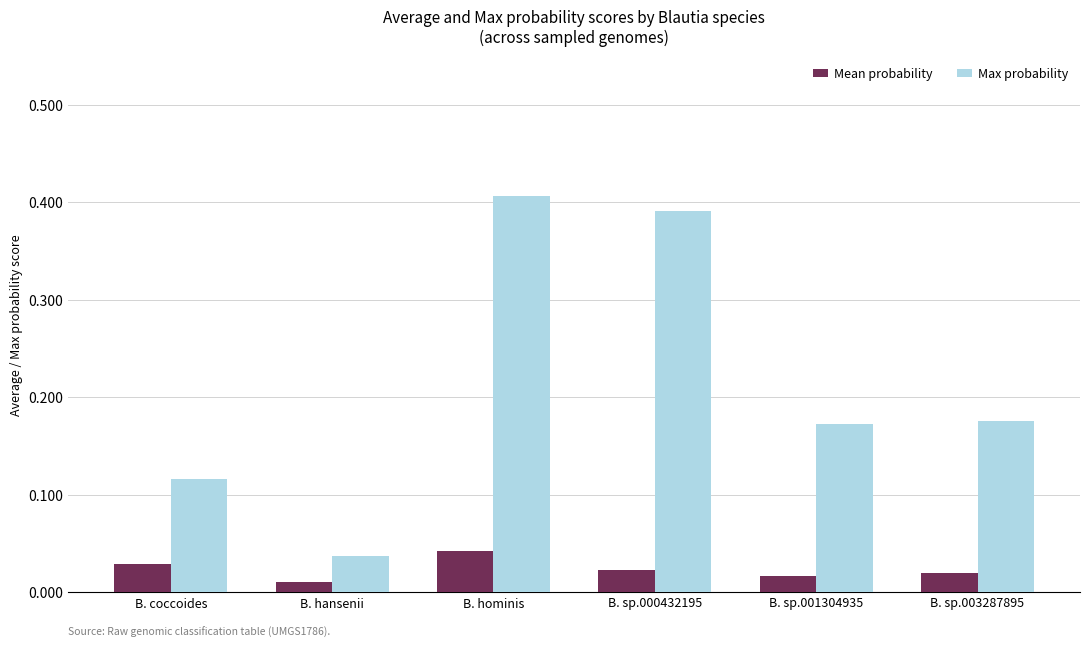

Which series has the largest range (max minus min)?

Max probability